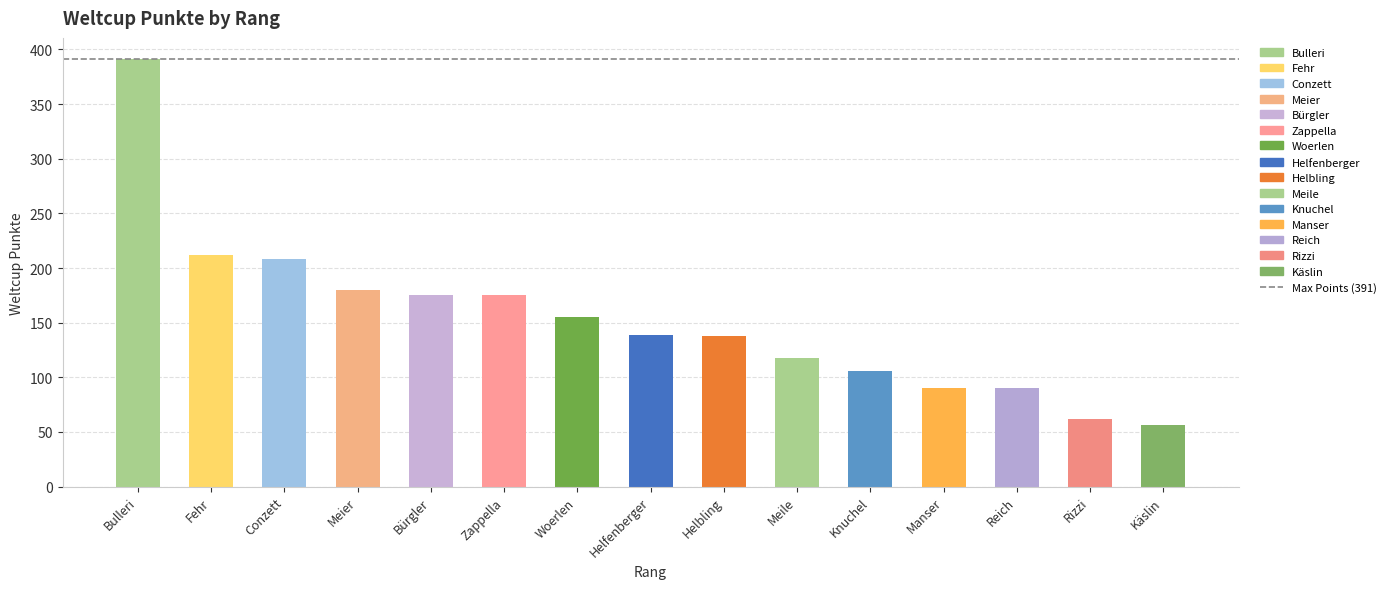

The value at Meier is 111. True or false?

False